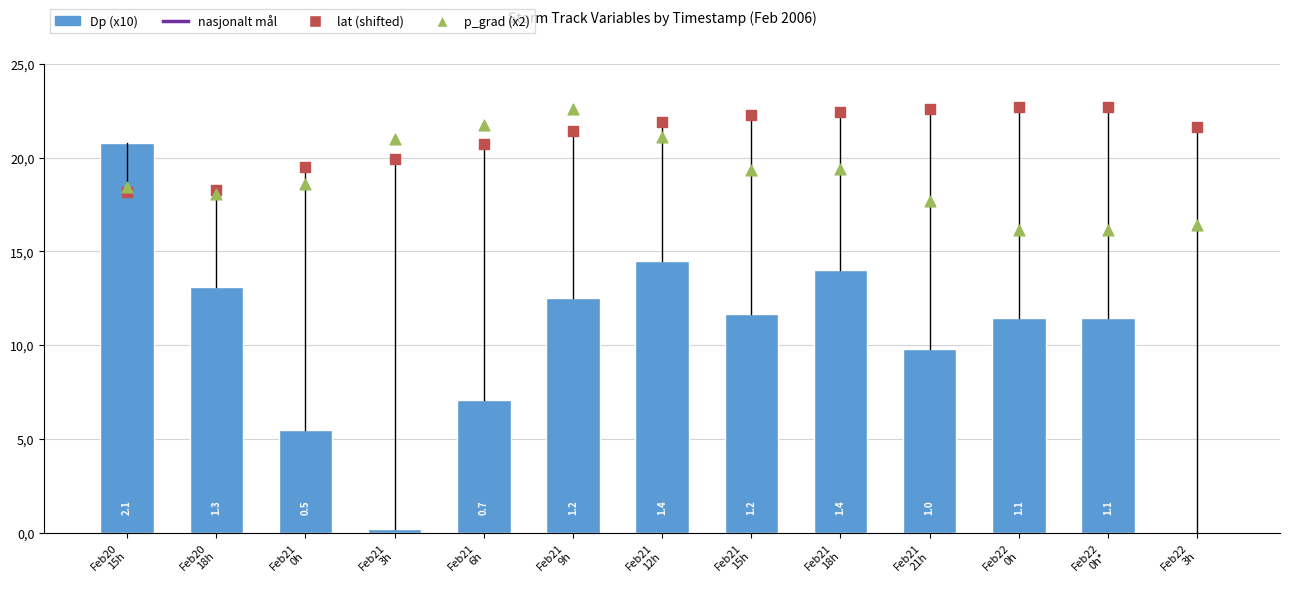

Is the value of Dp at Feb21 6h greater than the value of lat at Feb22 0h?

No